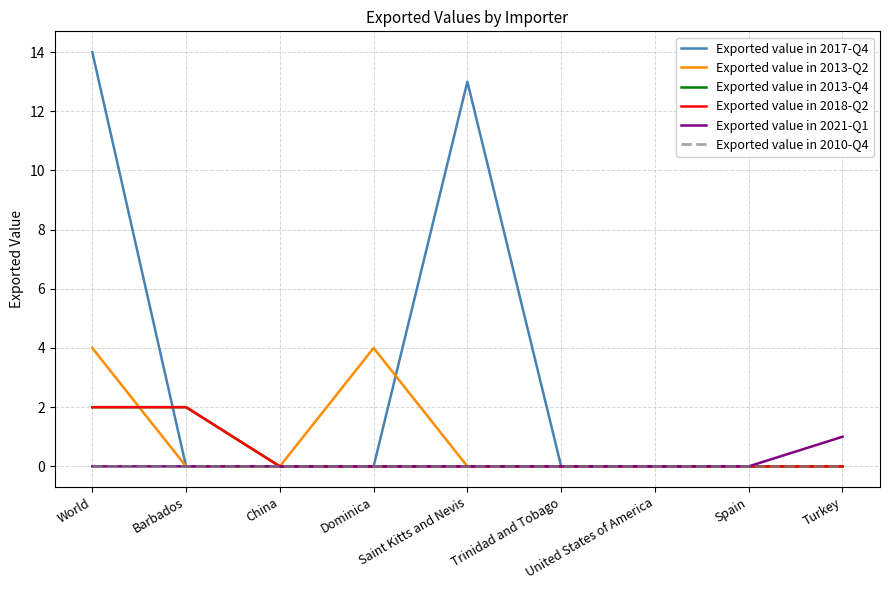

True or false: Exported value in 2010-Q4 has more than 1 points higher than both neighbors.

False